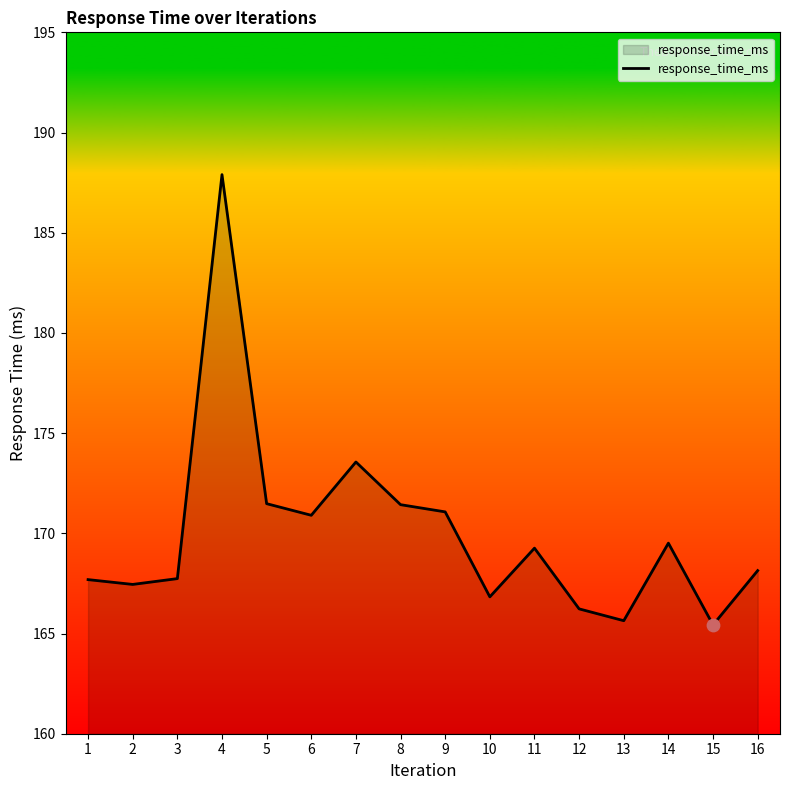

What is the change in value from 3 to 16?

+0.4